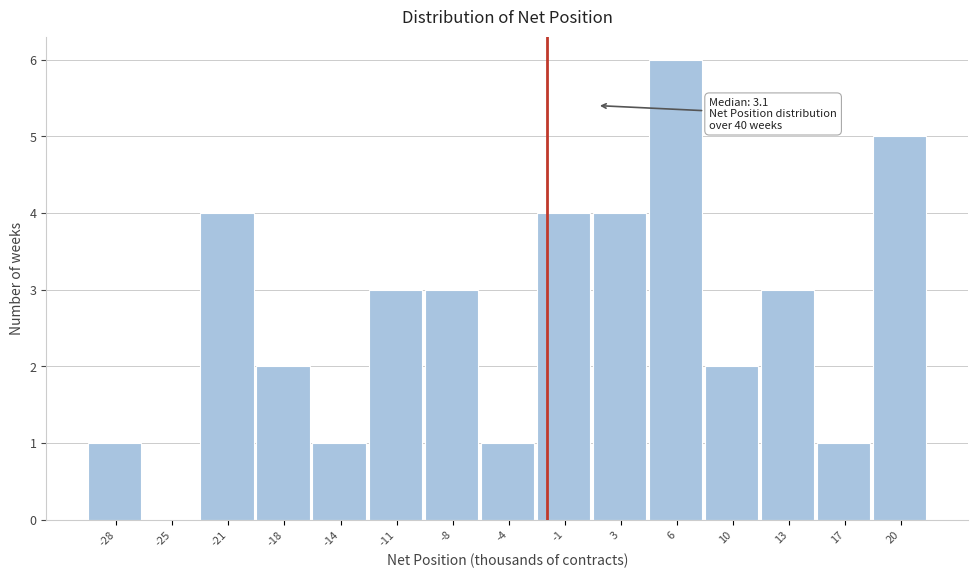

Reading left to right, extract all data points from this chart.

-28=1	-25=0	-21=4	-18=2	-14=1	-11=3	-8=3	-4=1	-1=4	3=4	6=6	10=2	13=3	17=1	20=5